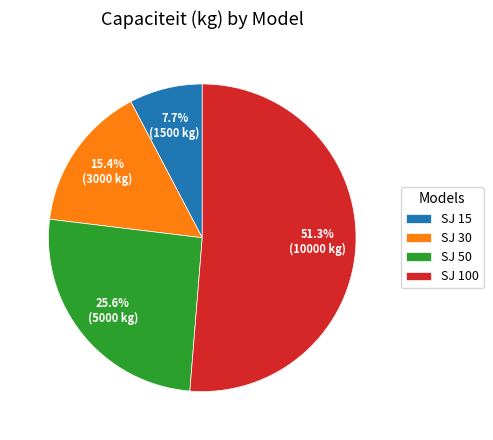

Which slice represents more than half of the pie?

SJ 100